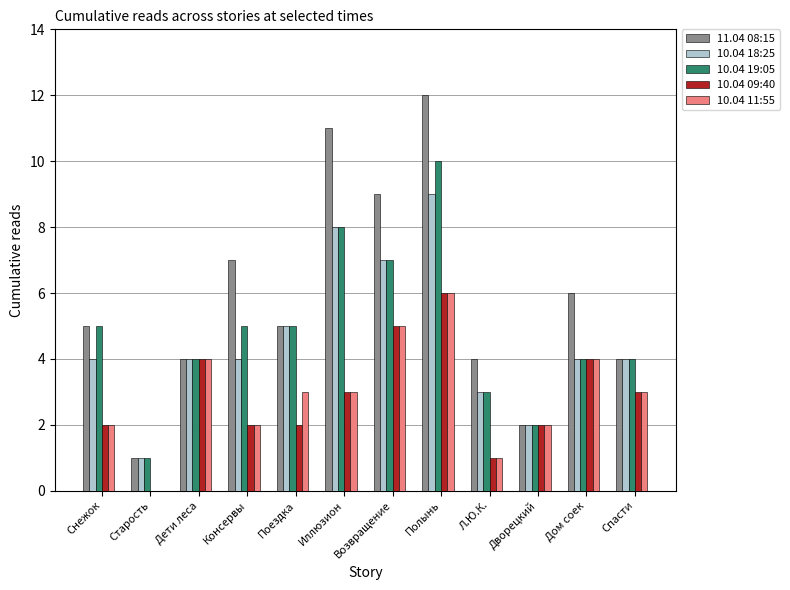

What are all the series names shown in the legend?

11.04 08:15, 10.04 18:25, 10.04 19:05, 10.04 09:40, 10.04 11:55